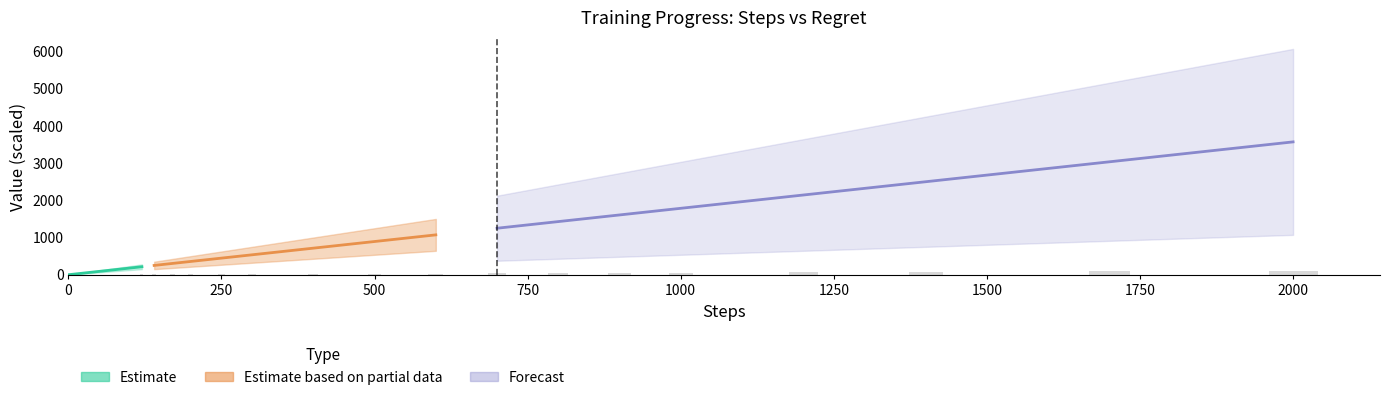

What is the value of the total_regret bar at the 12th from the left?

22